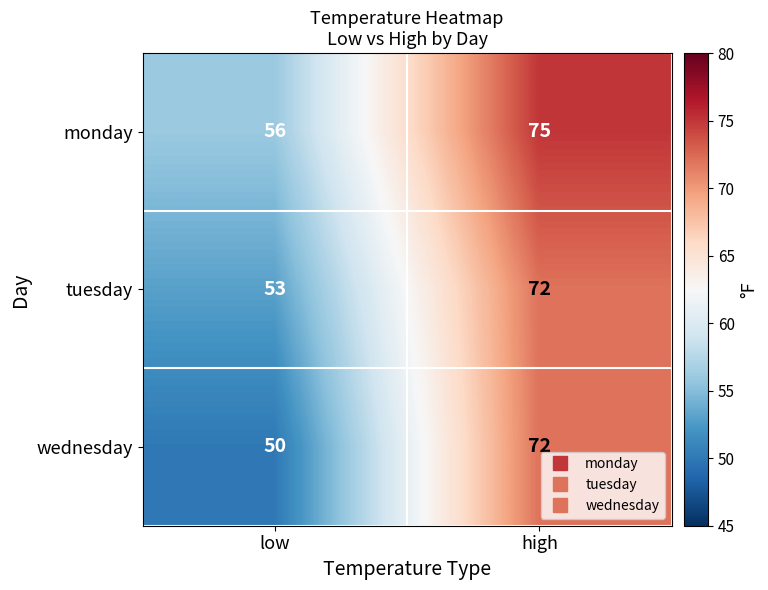

At which category does the chart reach its minimum across all series?

low